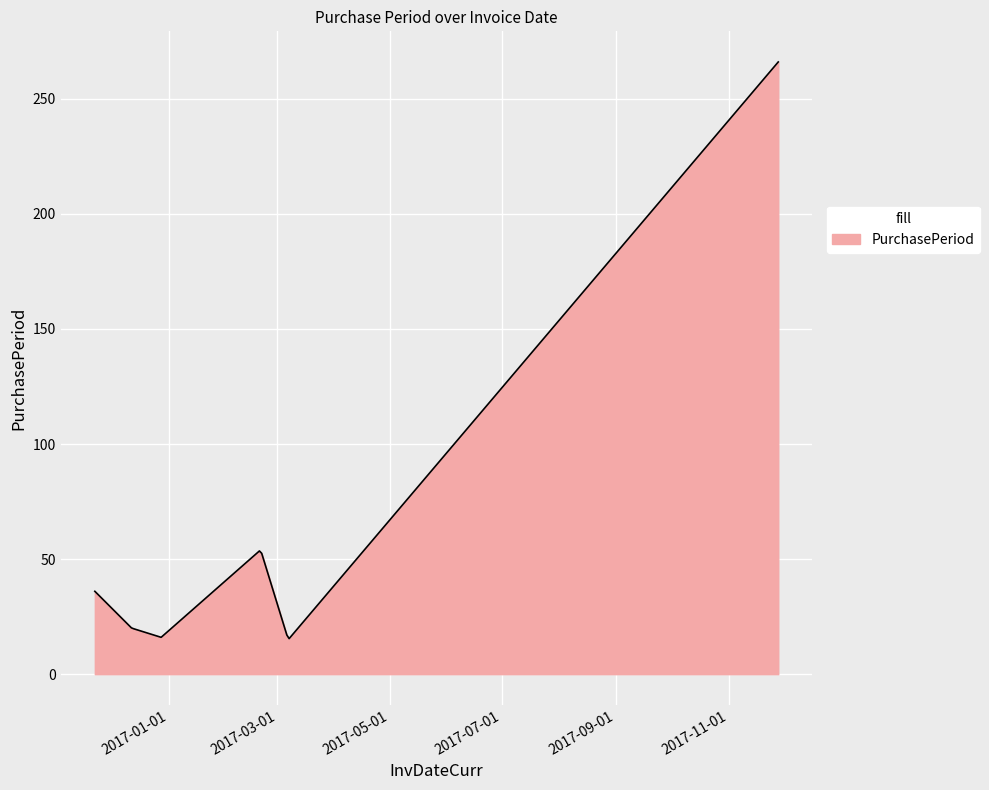

What is the smallest value displayed?

15.4